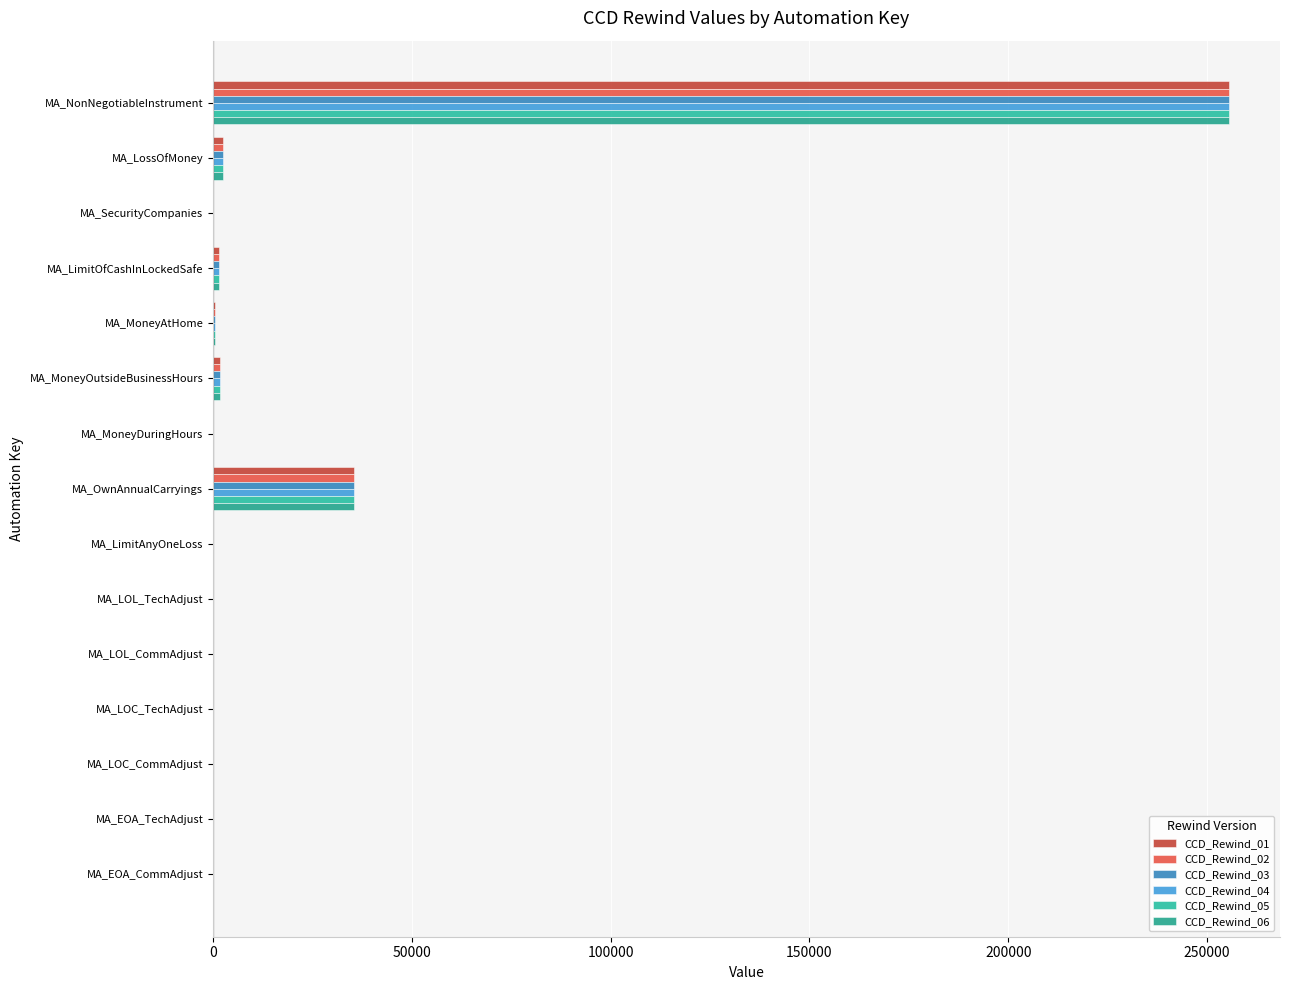

At which label is CCD_Rewind_06 closest to 127780?

MA_OwnAnnualCarryings